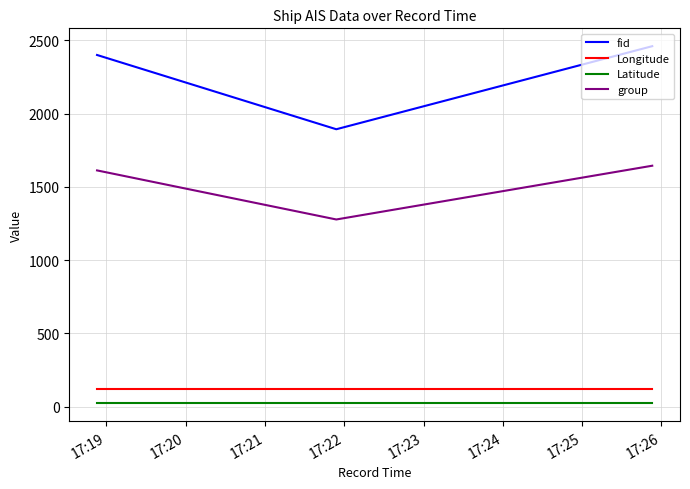

What is the greatest value displayed?

2461.0